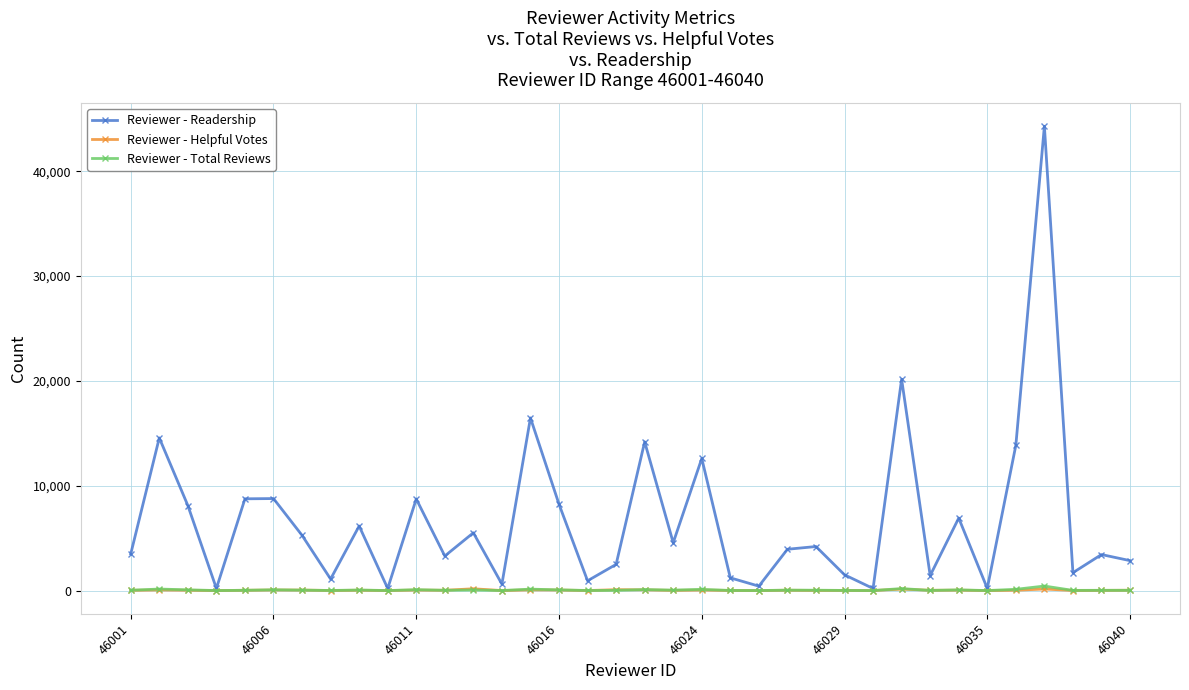

What is the maximum value shown in the chart?

44298